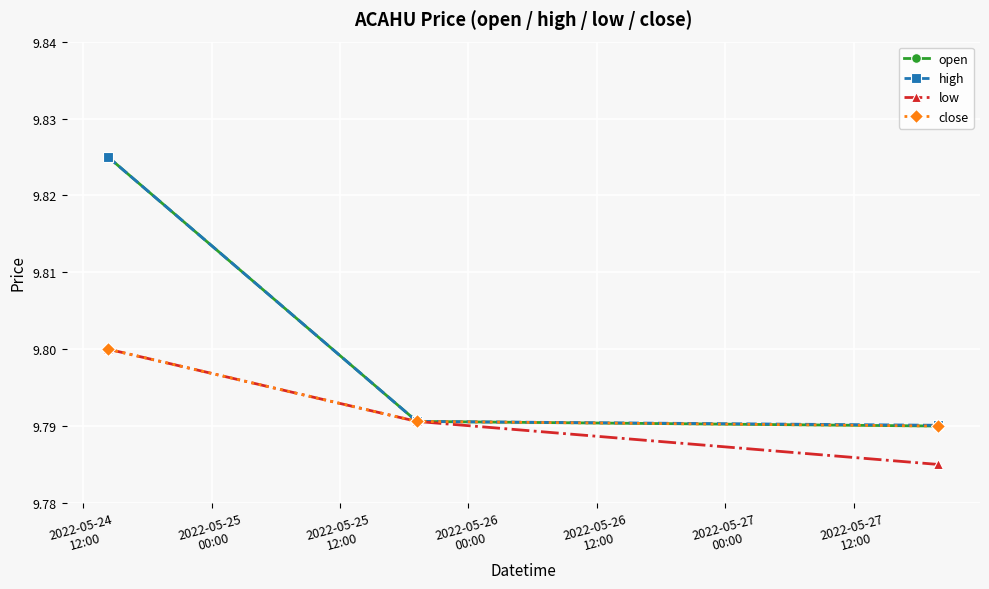

Count the high values in the range 9 to 10.

3